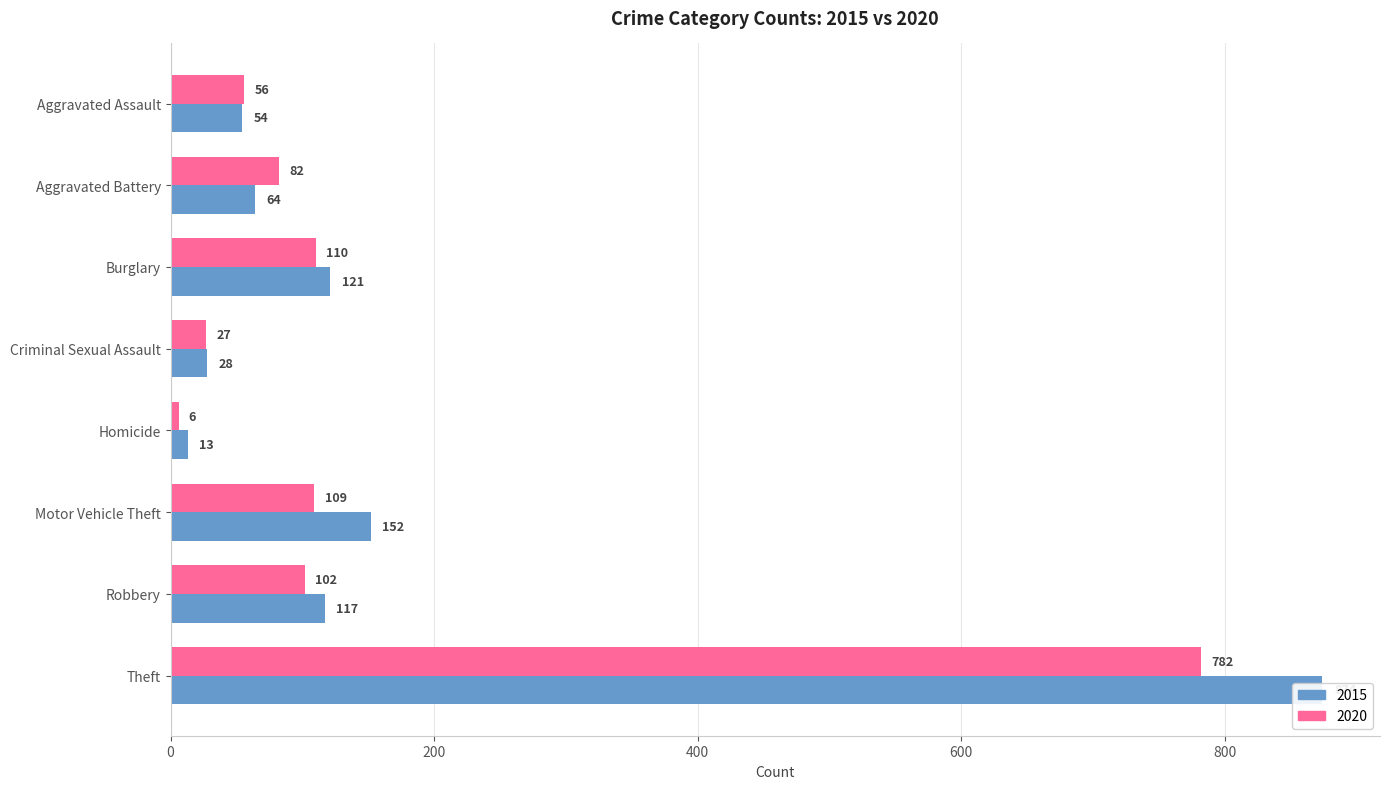

Does the chart contain stacked bars?

No